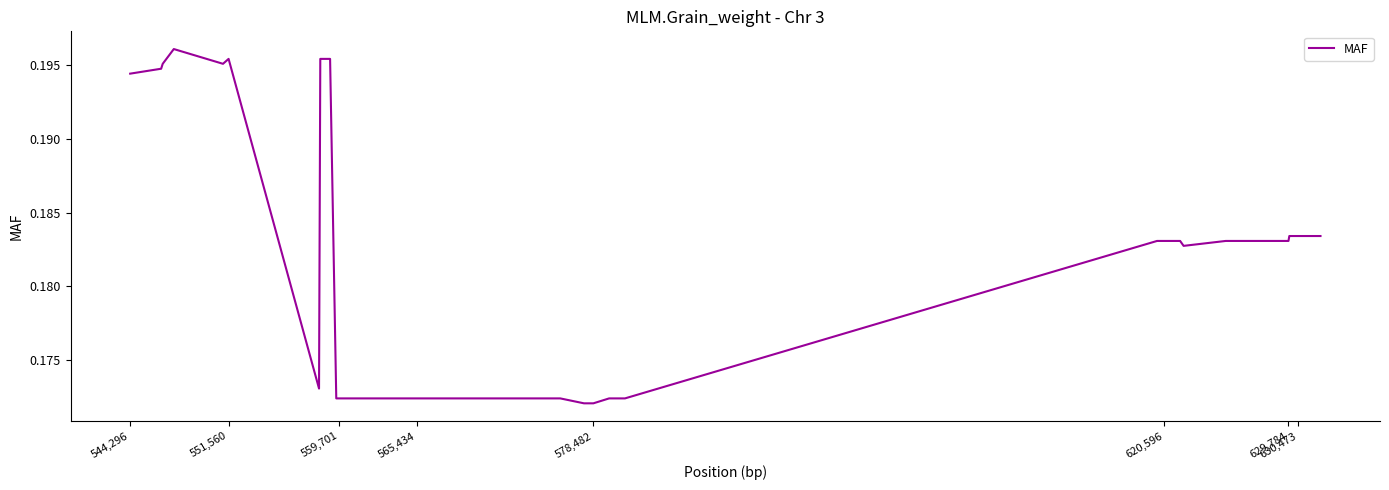

What is the minimum value shown in the chart?

0.2